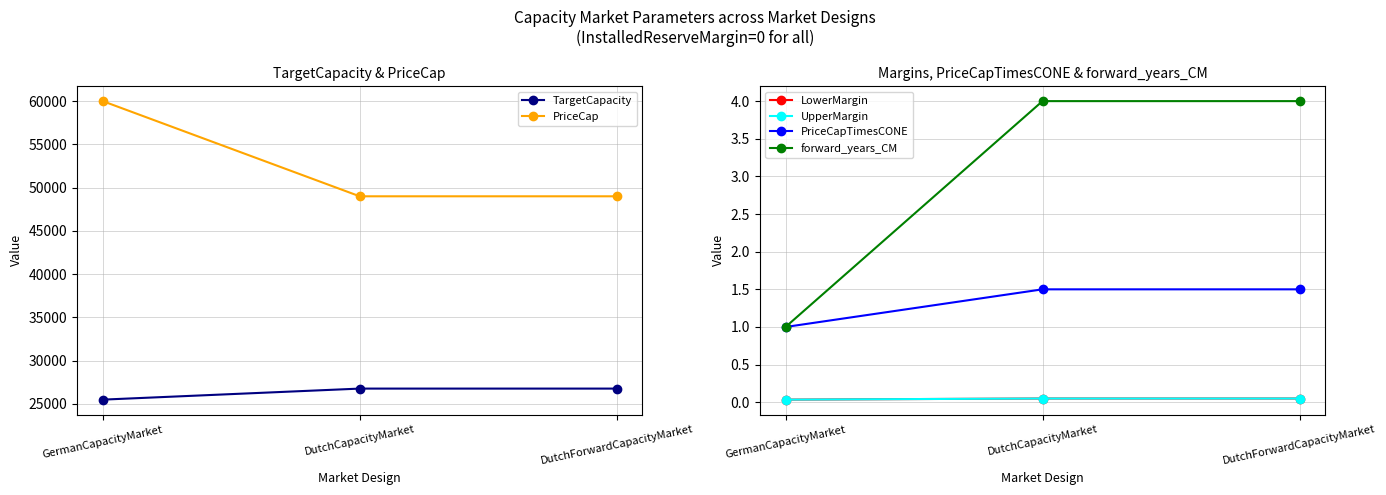

Does the chart have visible grid lines?

Yes